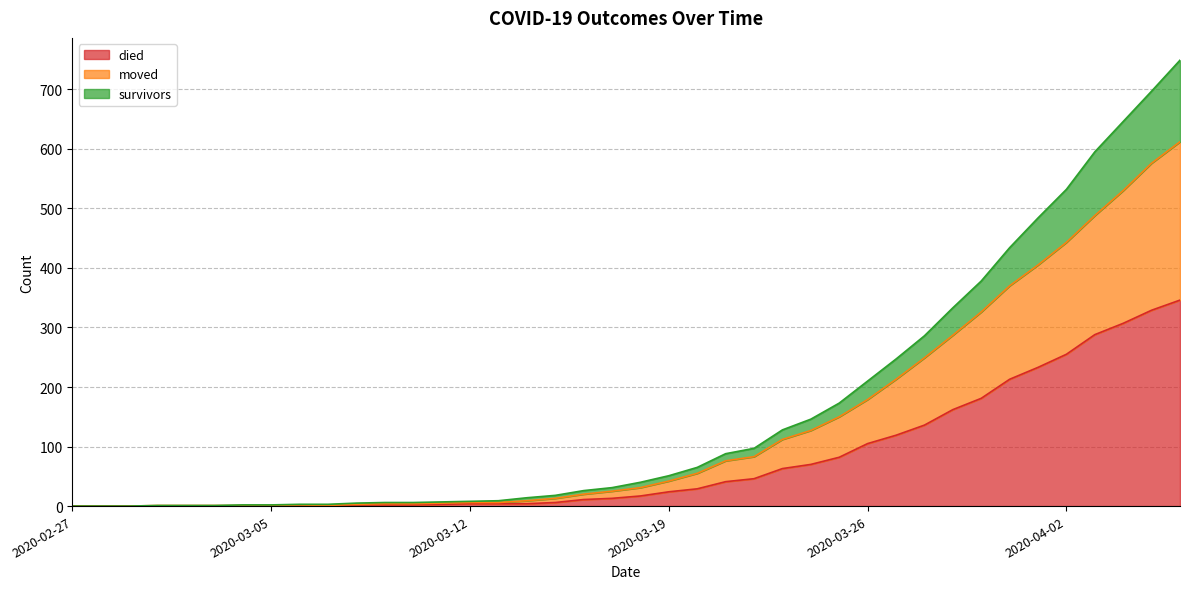

Read the died value at 2020-03-16.

11